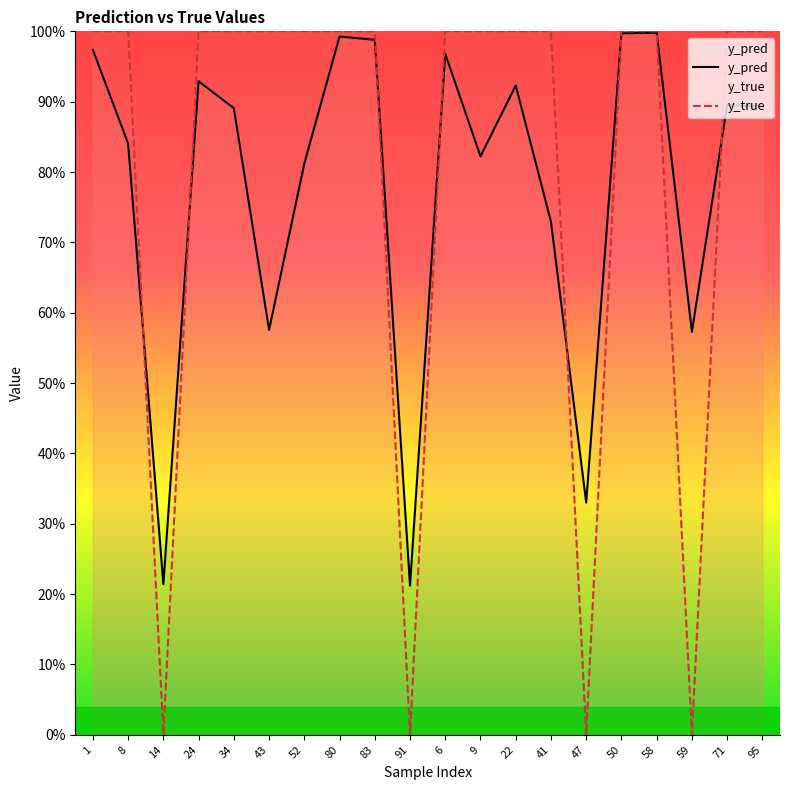

List the series in order of their peak value, lowest first.

y_pred, y_true